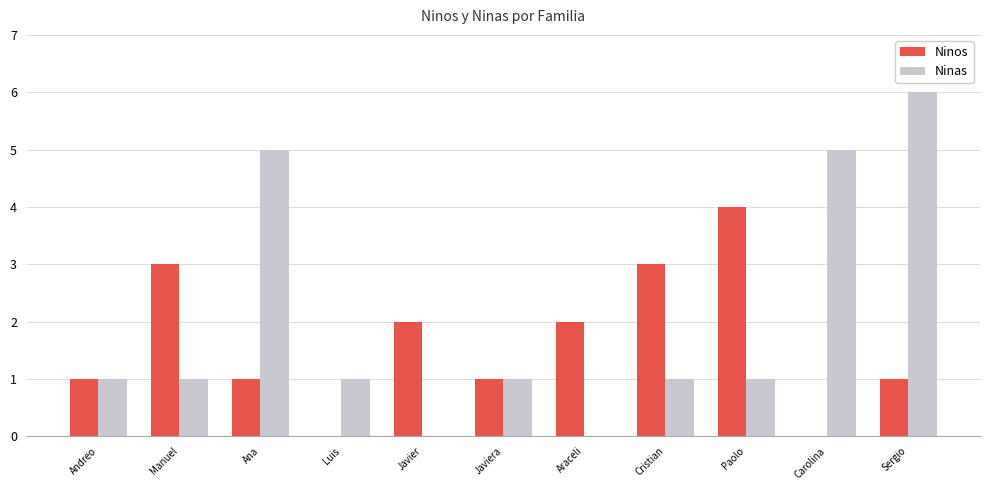

What is the sum of the Ninos values at Luis and Sergio?

1